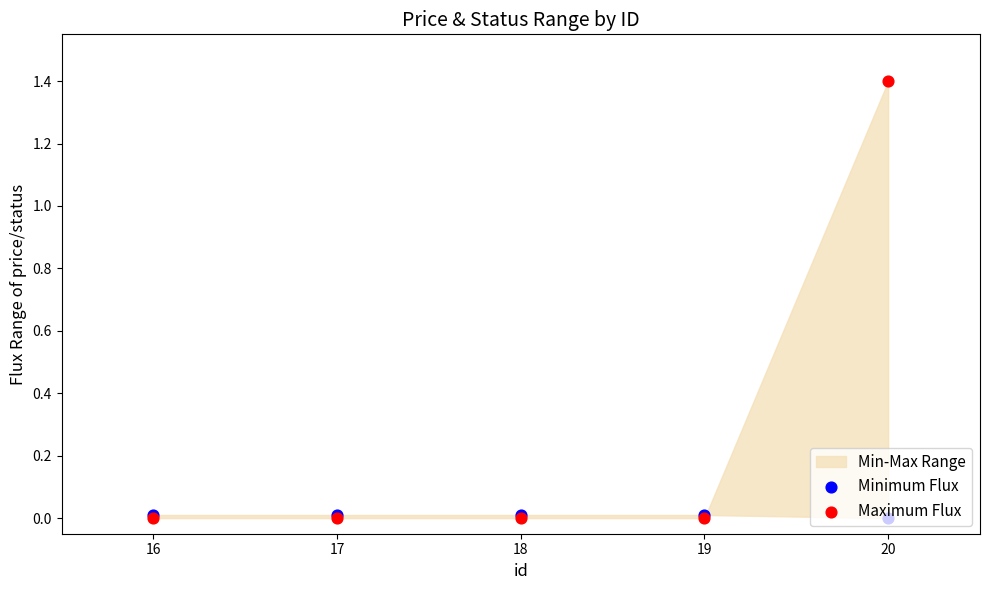

Which series has the widest spread of Y values?

Maximum Flux